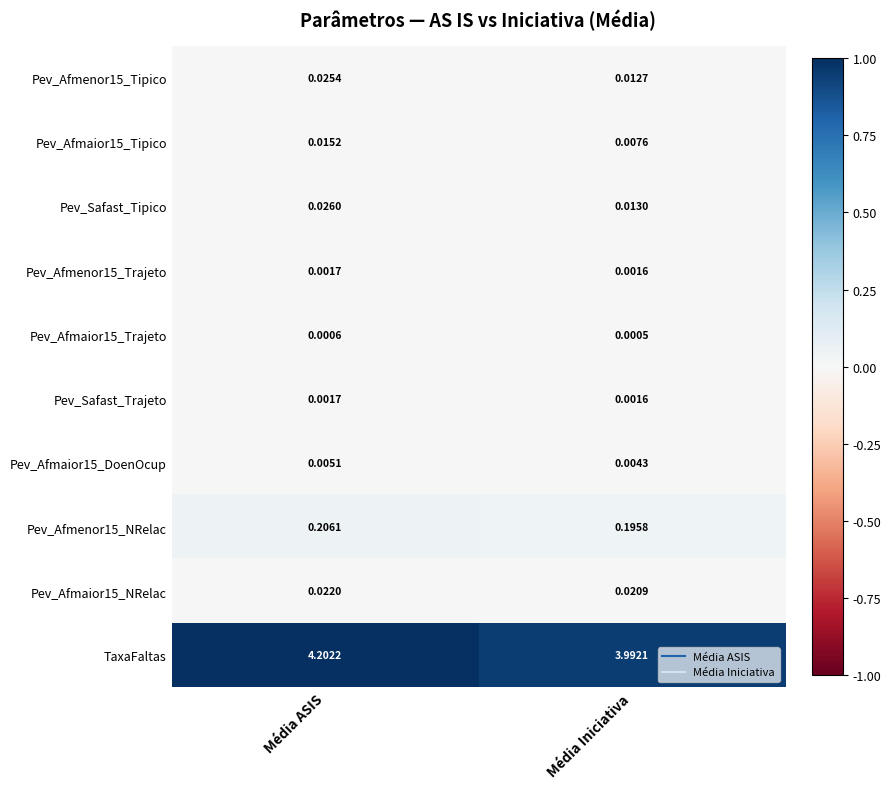

Rank the categories by Pev_Afmenor15_Tipico value from highest to lowest.

Média ASIS, Média Iniciativa